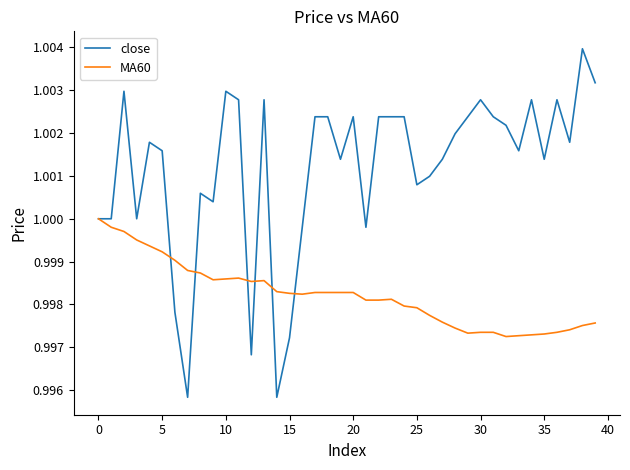

What is the sum of all MA60 values?

39.9